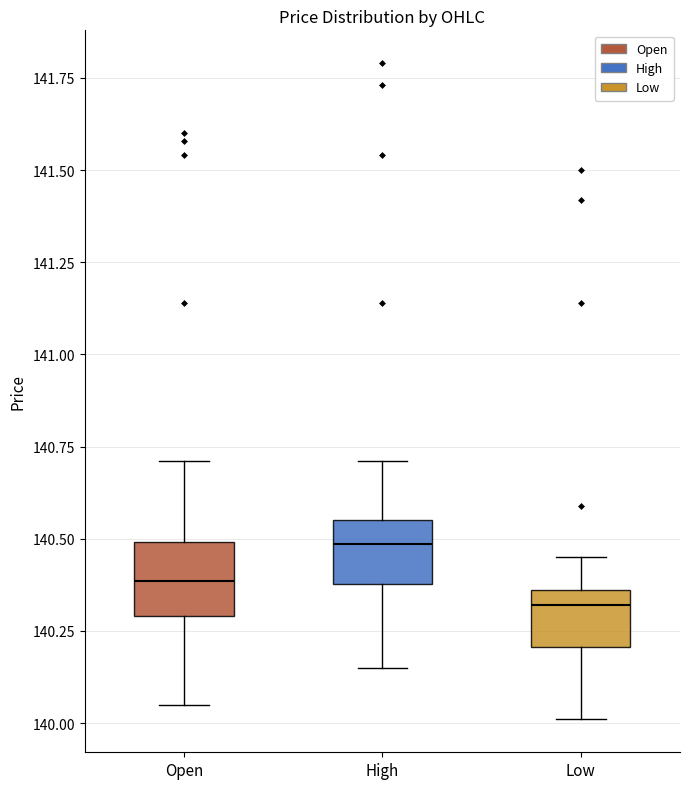

Reading left to right, read every box against the y-axis: the position of its median line, the range the box covers, and the ends of its whiskers. The values are not printed on the chart, so give them approximately, as read against the axis.

Open: median 140.40, box 140.30 to 140.50, whiskers 140.05 to 140.70
High: median 140.50, box 140.40 to 140.55, whiskers 140.15 to 140.70
Low: median 140.30, box 140.20 to 140.35, whiskers 140.00 to 140.45